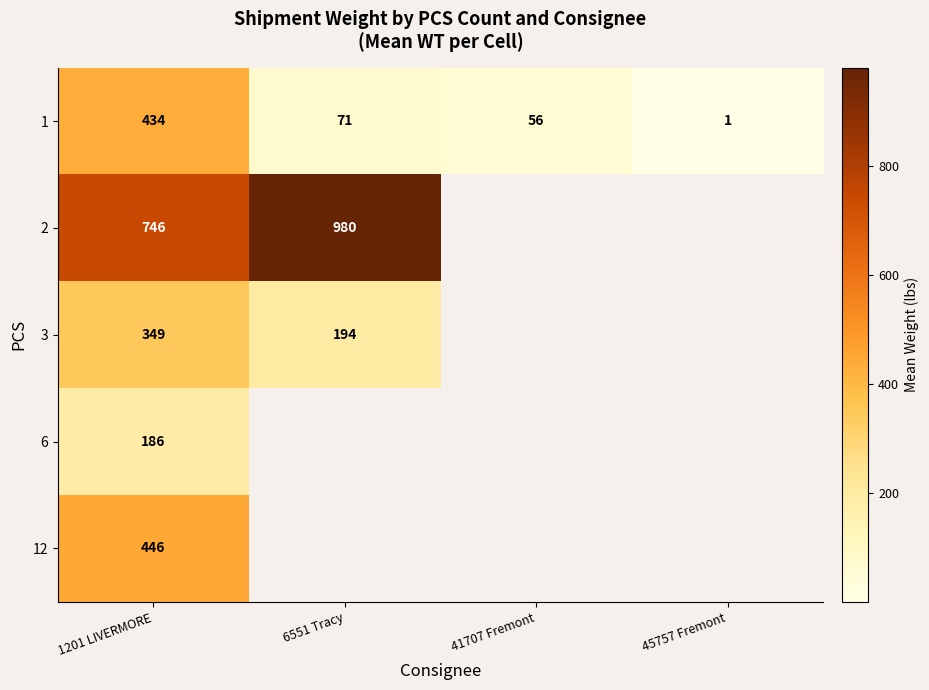

What is the difference between the second highest and second lowest values in the 1 series?

14.6